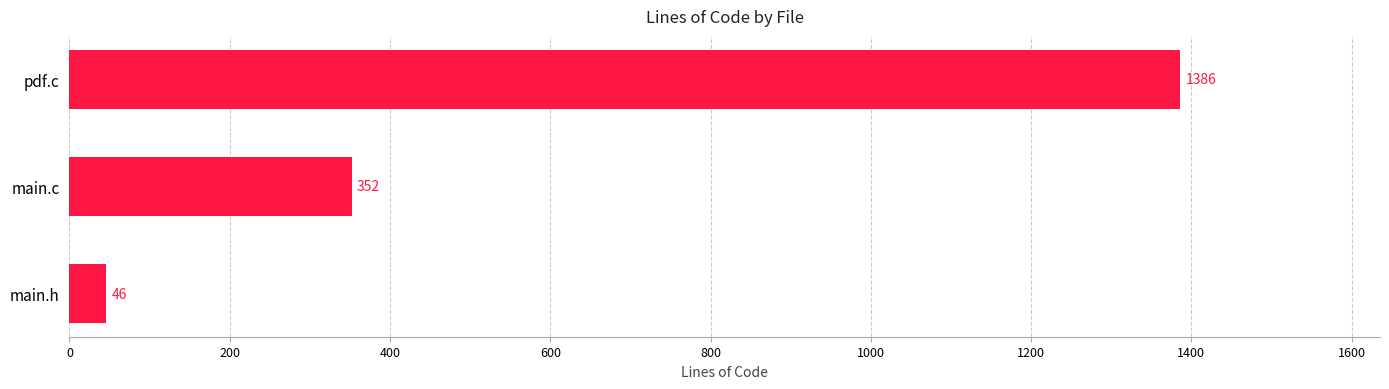

The value at main.h is 46. True or false?

True